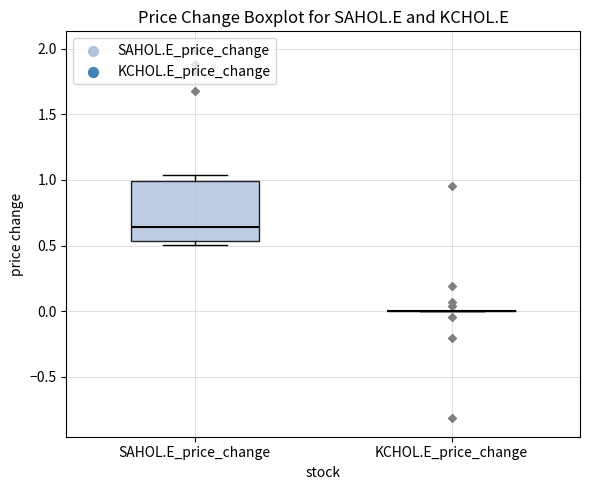

Comparing the boxes themselves (not the whiskers), which one is the tallest?

SAHOL.E_price_change